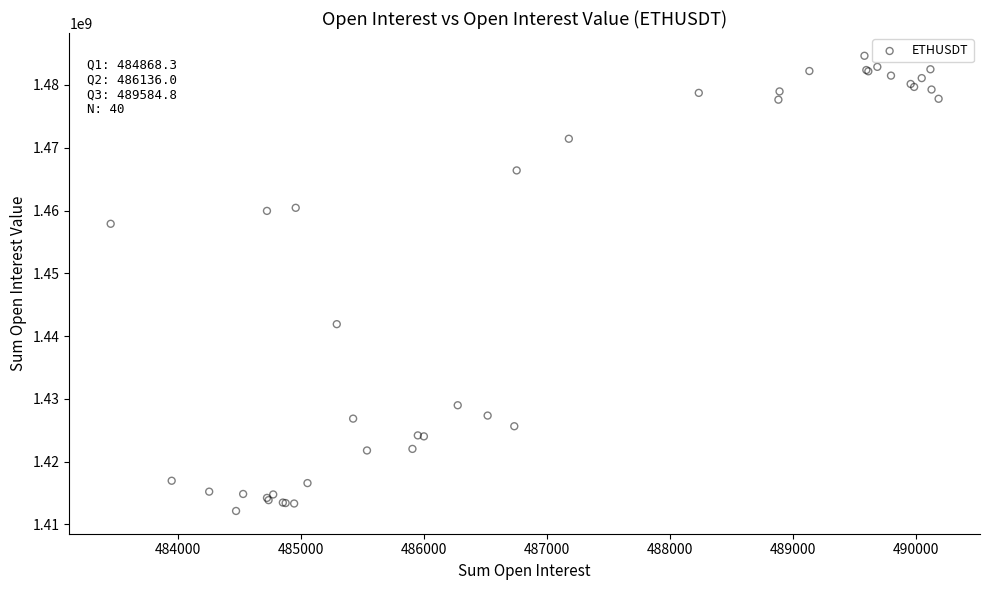

What Y value in the scatter plot is closest to 1448402394?

1441906260.8